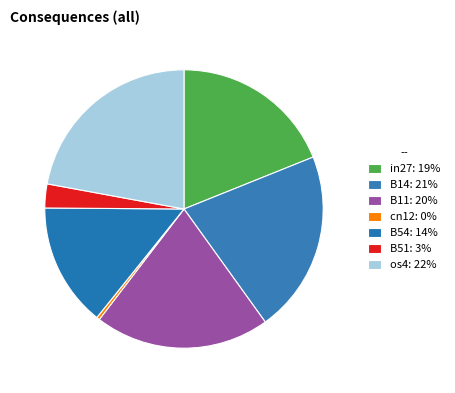

How many segments does this pie chart have?

7